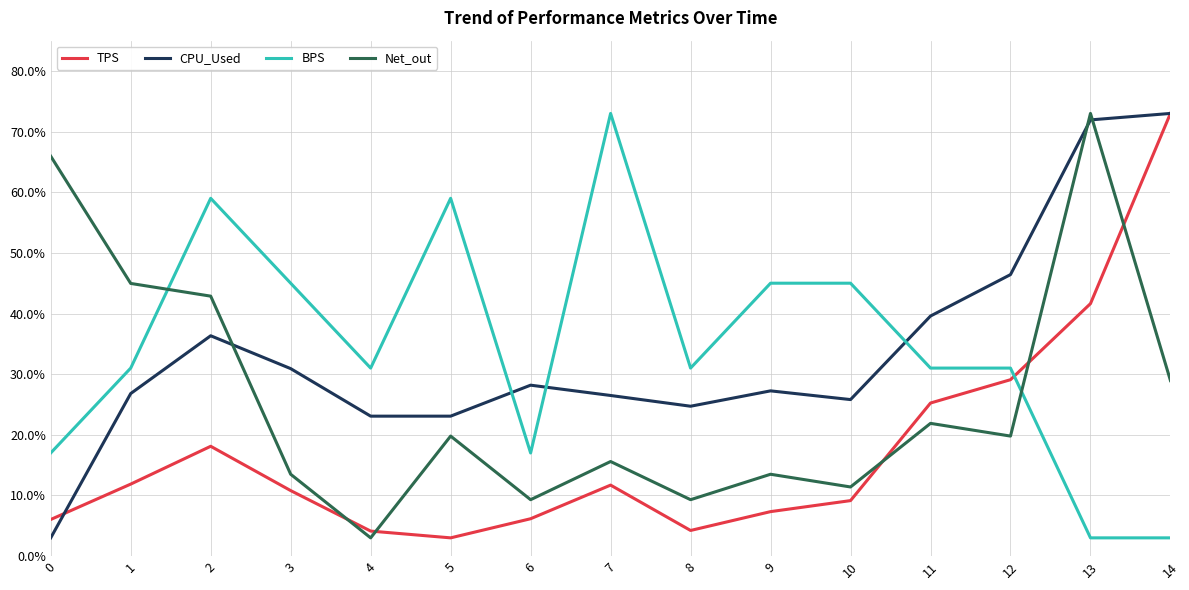

Between 2 and 8, which series saw the biggest shift?

Net_out